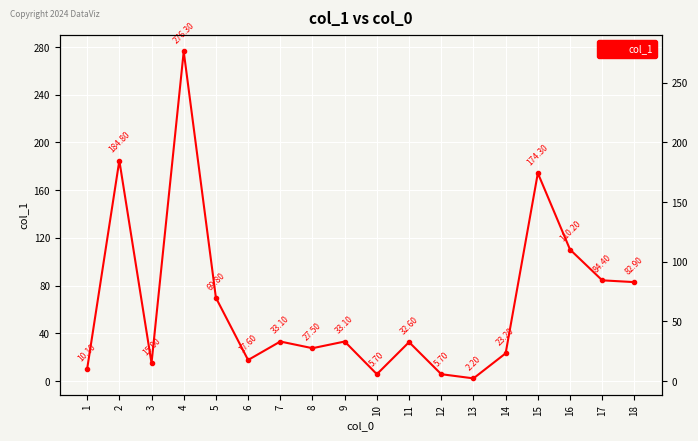

Which has a higher value, 6 or 10?

6